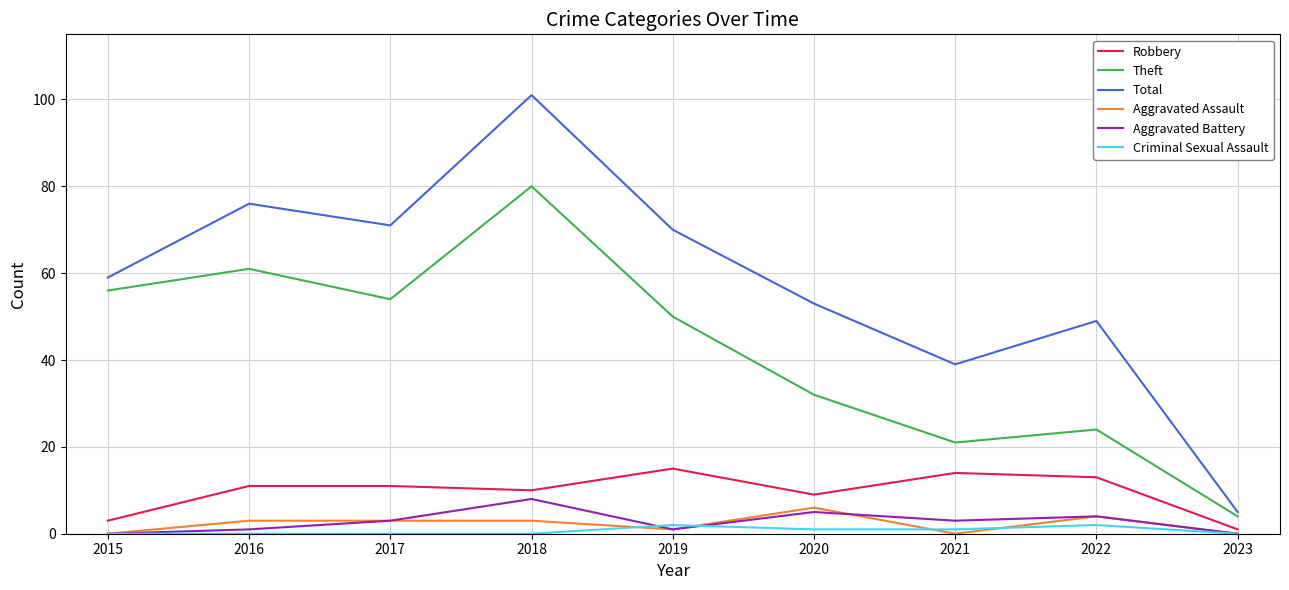

How many distinct data groups are displayed?

6